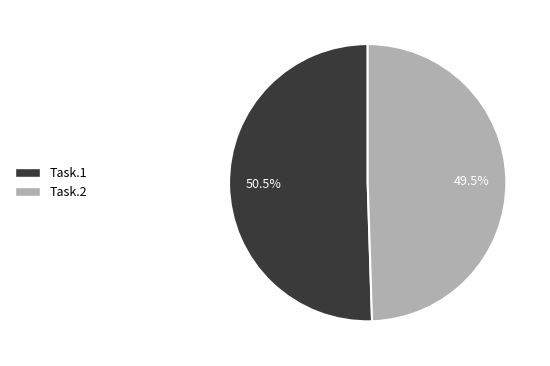

Which category has the biggest portion of the pie?

Task.1